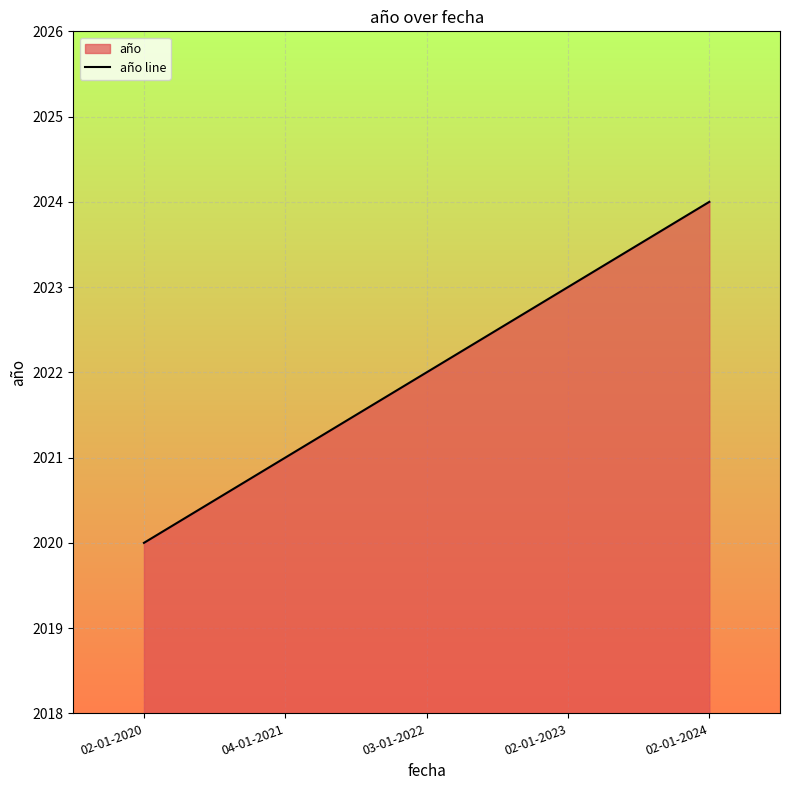

The value at 02-01-2020 is 1200. True or false?

False